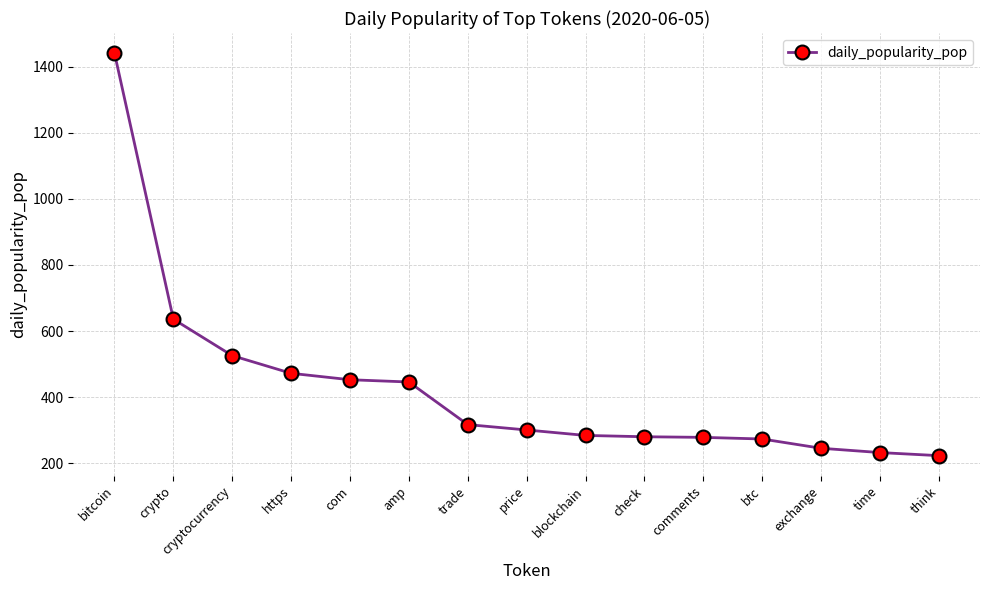

True or false: the data shows 187.8 at price.

False